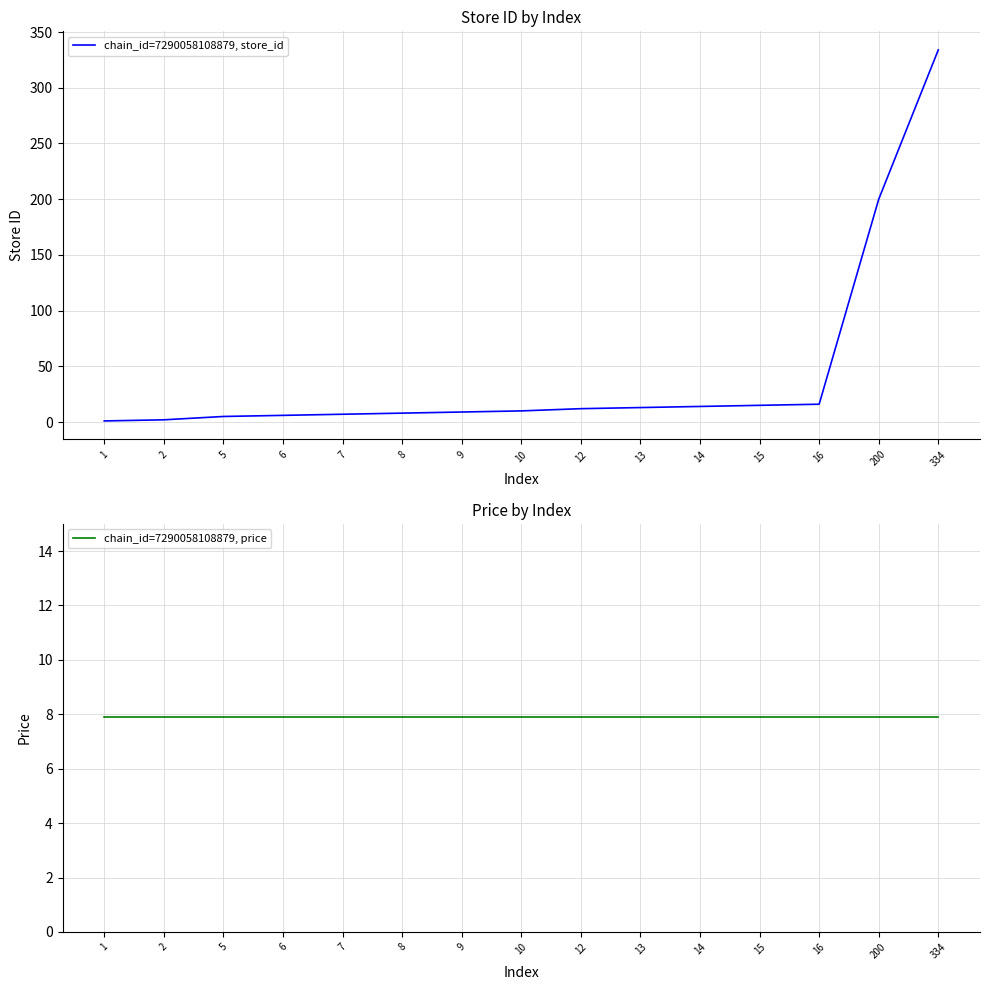

What is the average value of the chain_id=7290058108879, price series?

7.9